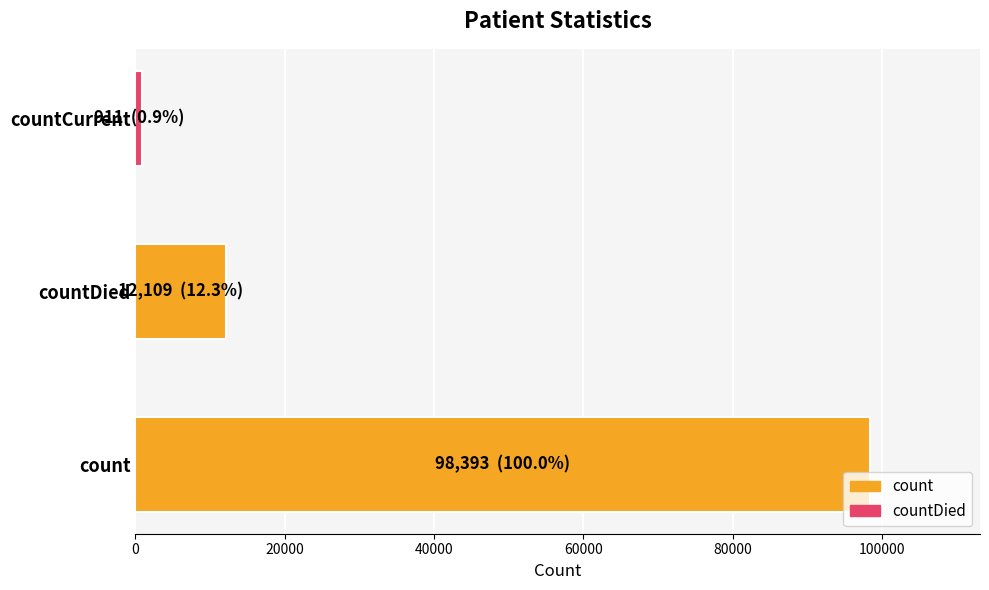

List the labels in order of value, smallest first.

countCurrent, countDied, count